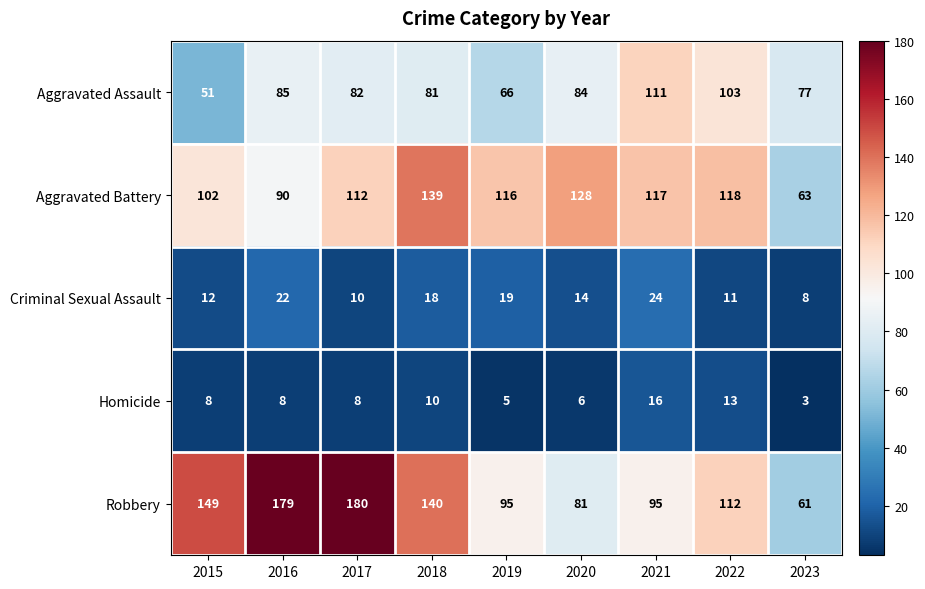

Is it true that Homicide equals 14 at 2016?

False